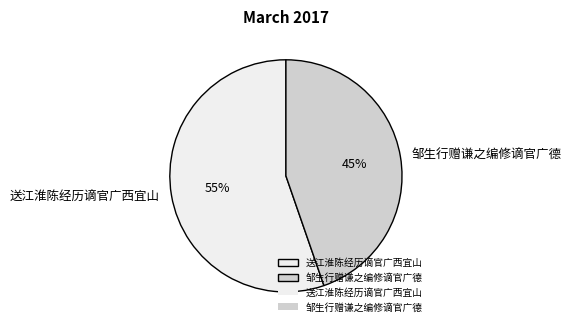

Count the number of slices in the pie.

2